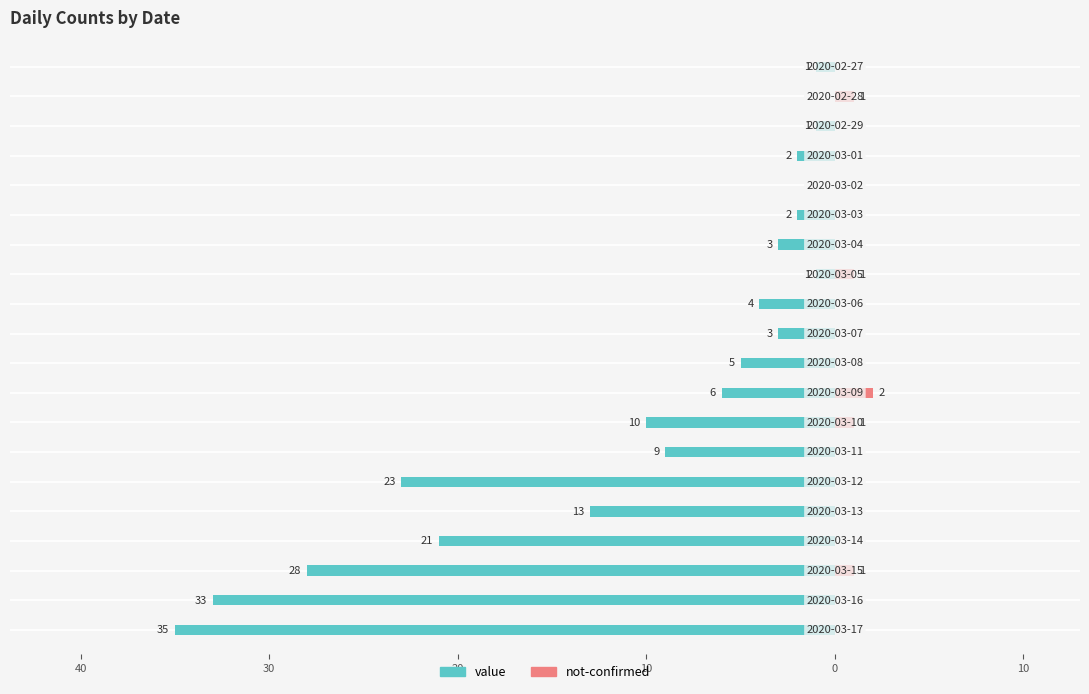

What is the difference between the highest and lowest values at 20?

2